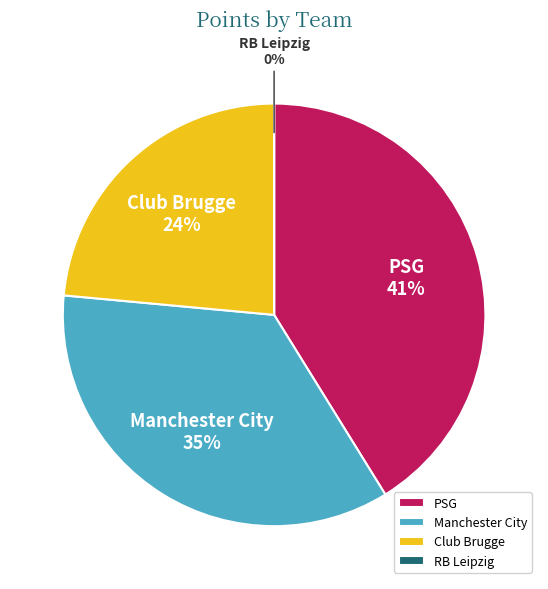

Does any single category account for the majority?

No